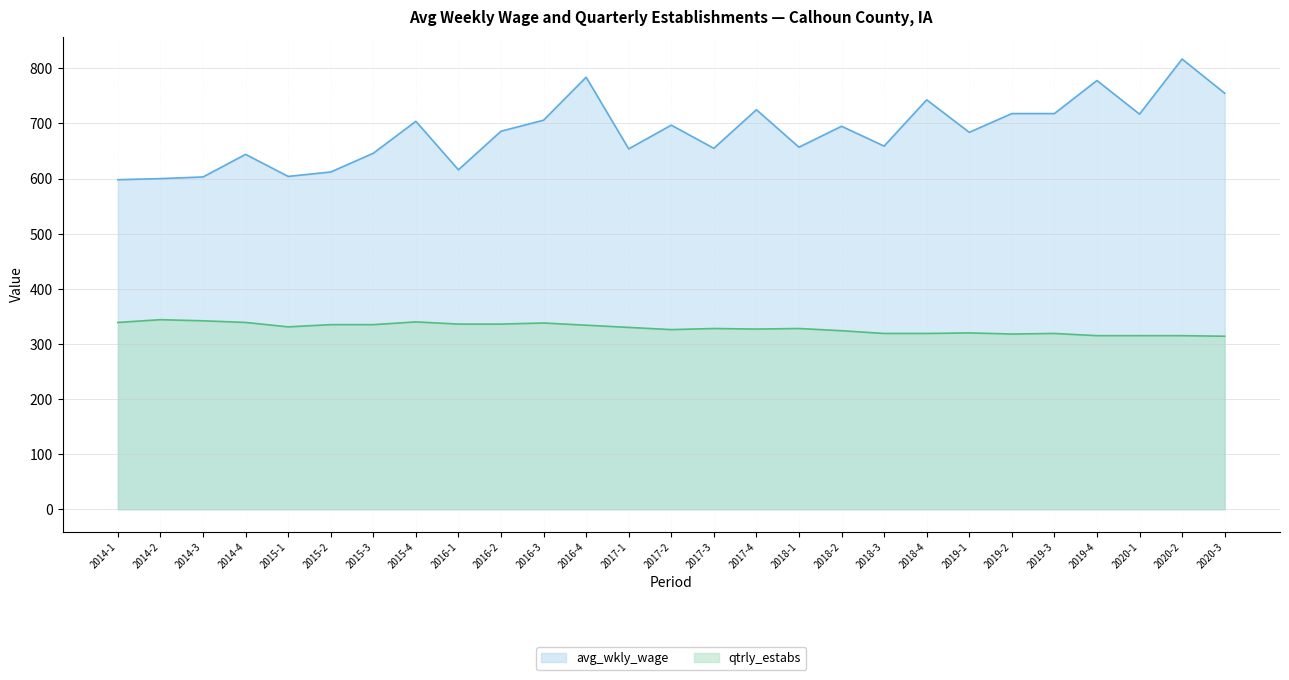

What is the total value across all series at 2016-2?

1022